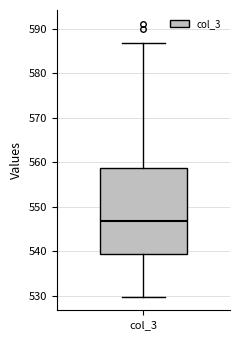

Where is the upper edge of the box for col_3 on the y-axis? The values are not printed on the chart, so give them approximately, as read against the axis.

559